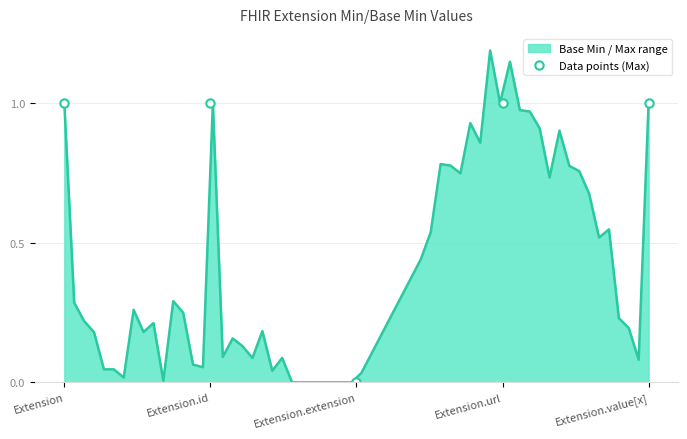

At which label is the value closest to 0?

Extension.extension